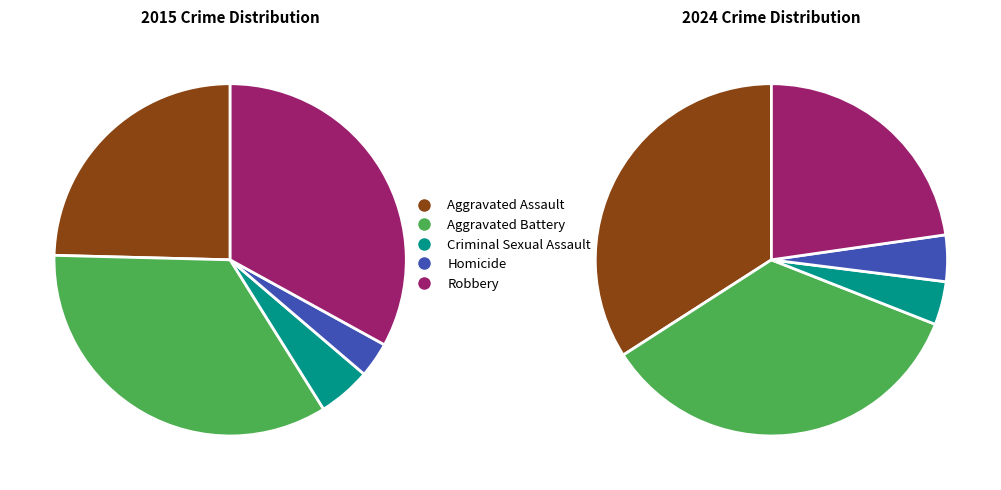

Count the number of slices in the pie.

10